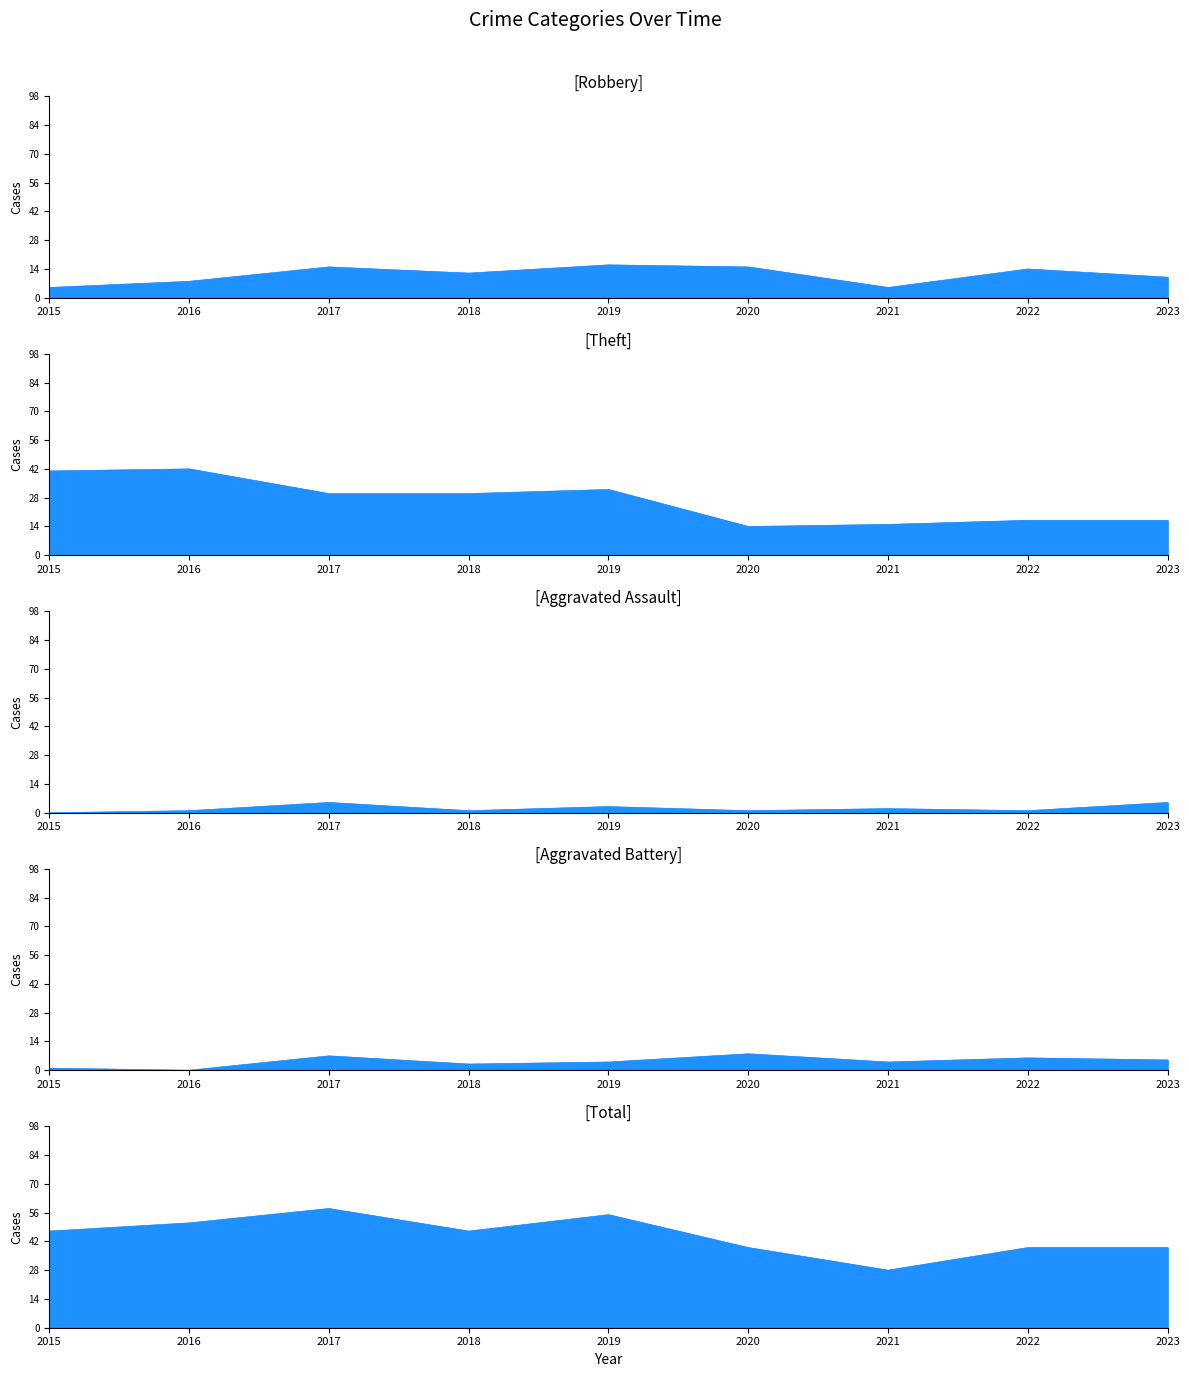

The value of Aggravated Battery at 2023 is 7. True or false?

False